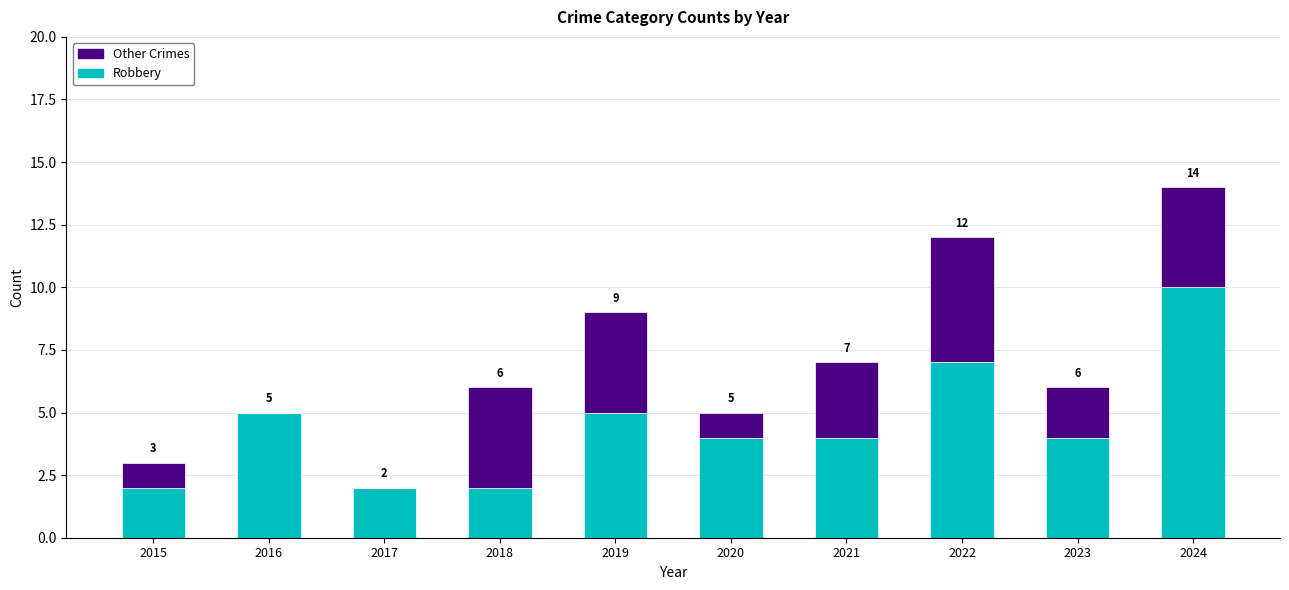

What is the total value across all series at 2015?

3